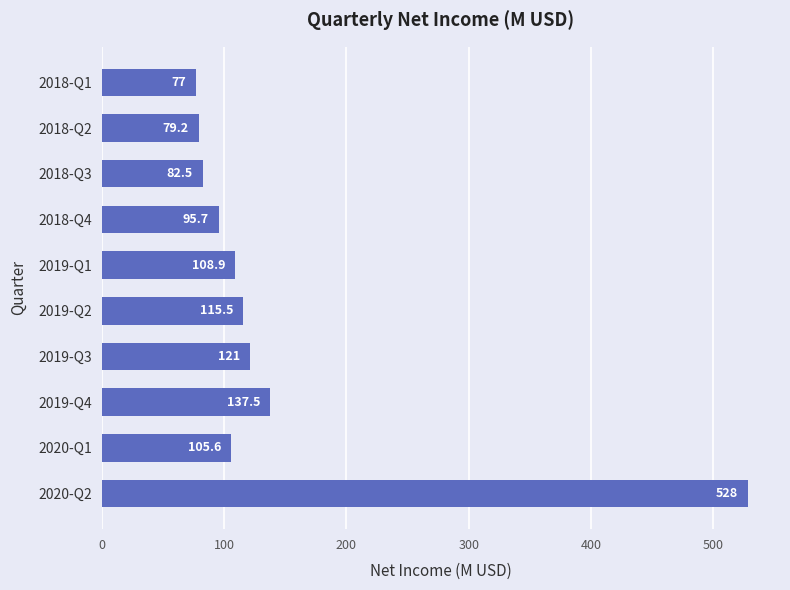

Approximately how many times larger is the value at 2019-Q3 compared to 2019-Q2?

1.0